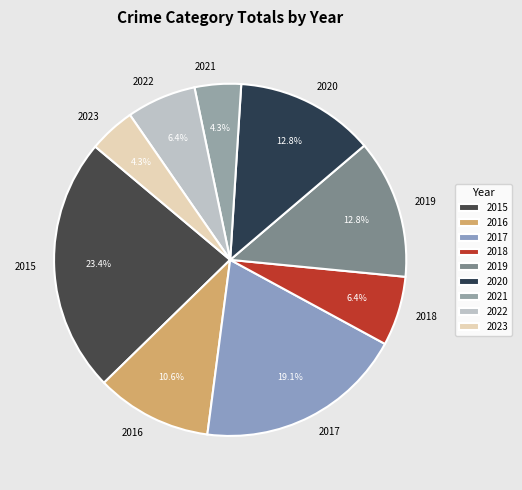

True or false: 2017 accounts for 33% of the total.

False